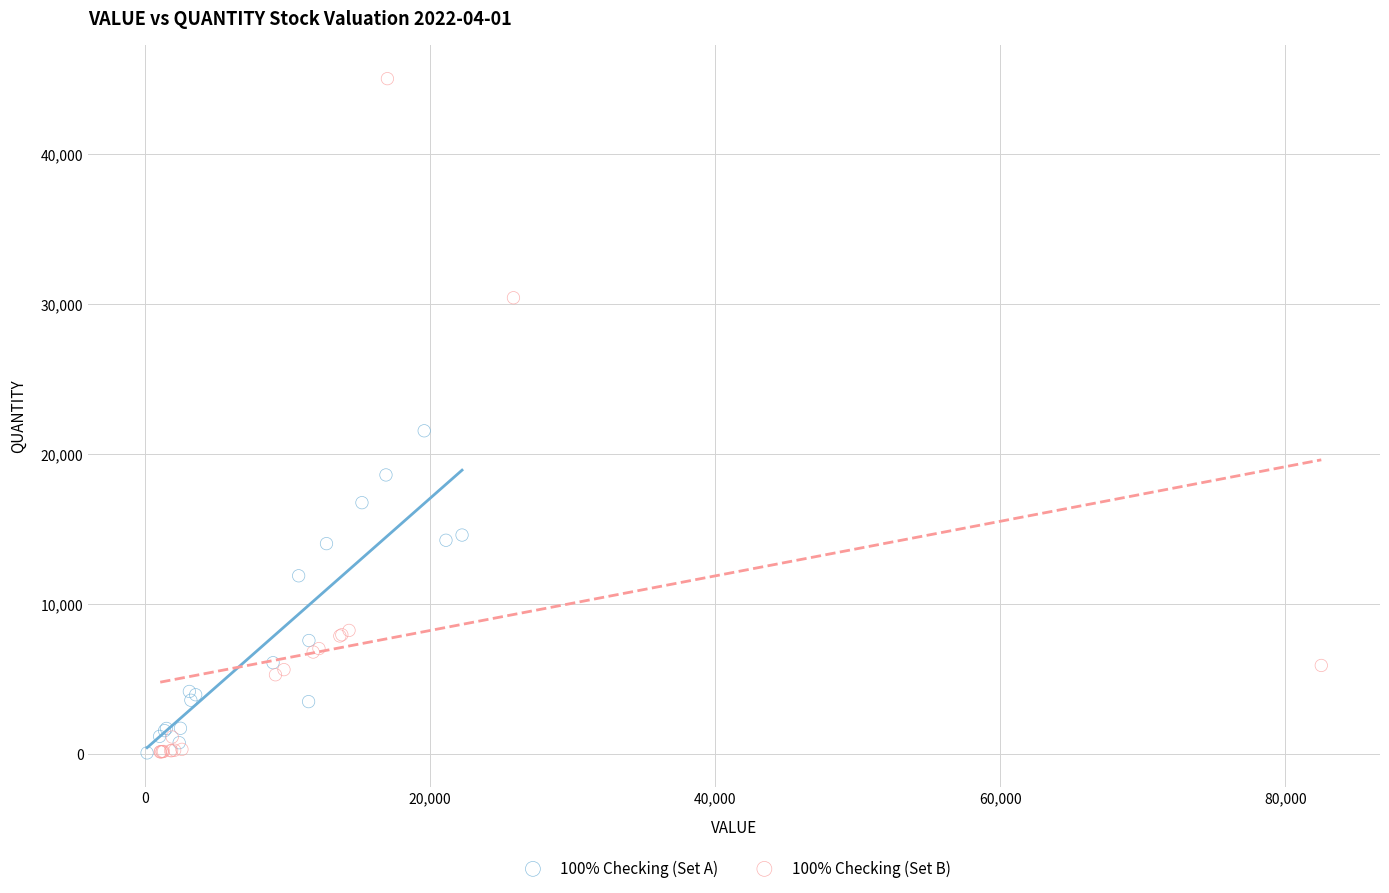

Which series contains the highest Y value?

100% Checking (Set B)